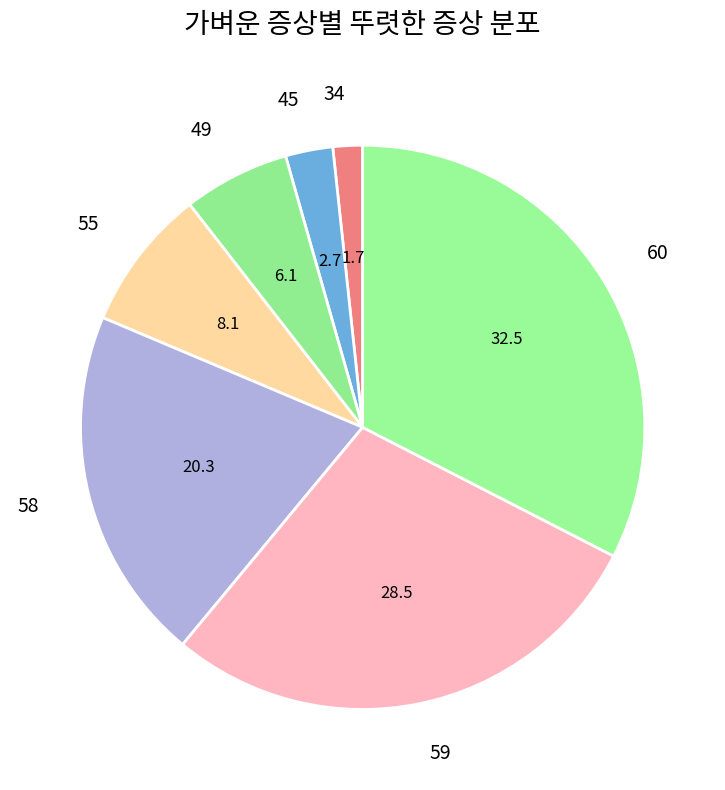

How many slices are in this pie chart?

7